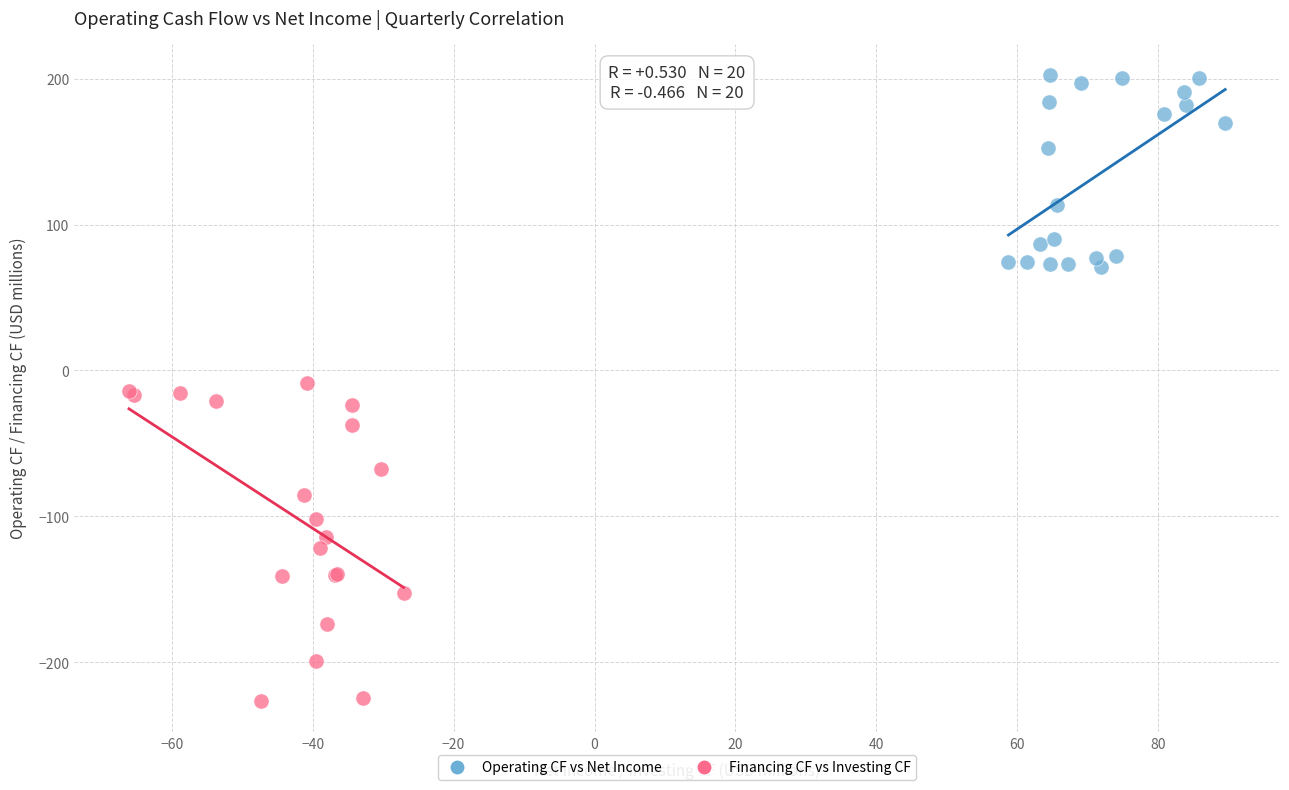

Which series contains the highest Y value?

Operating CF vs Net Income